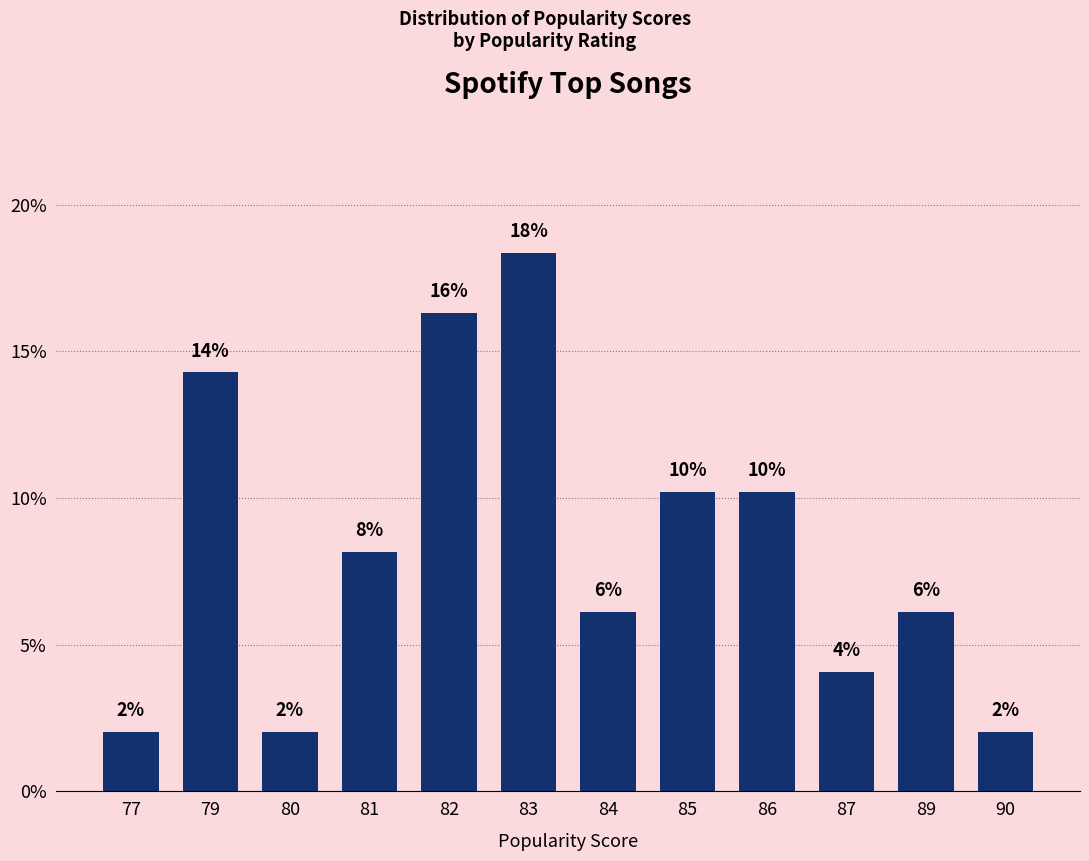

What is the sum of the values at 82 and 80?

18.4